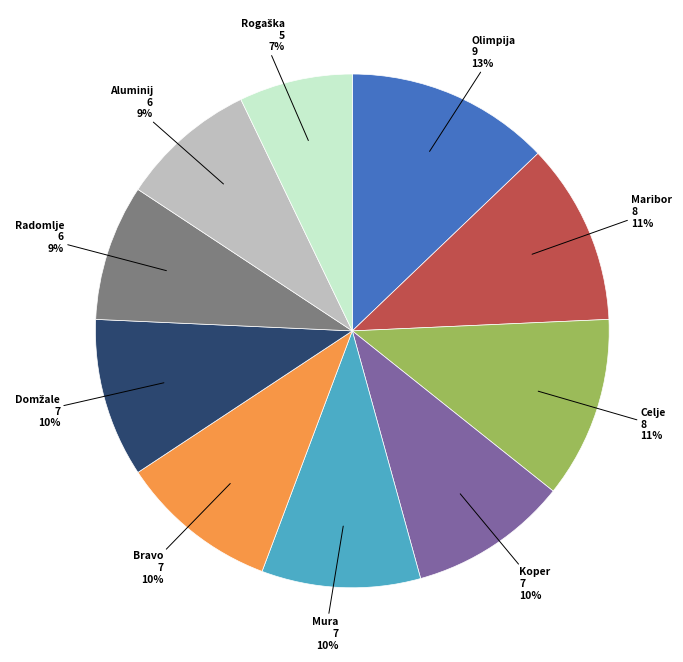

The Bravo slice represents 20% of the pie. True or false?

False